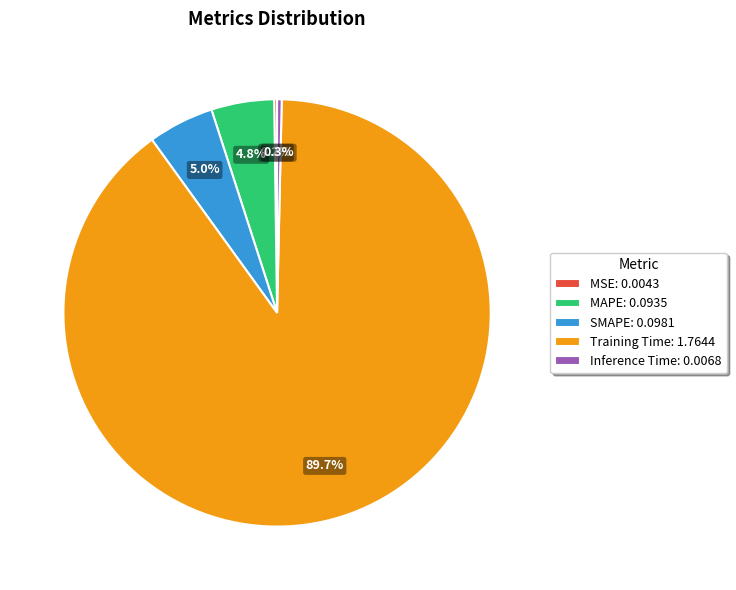

What is the majority slice?

Training Time